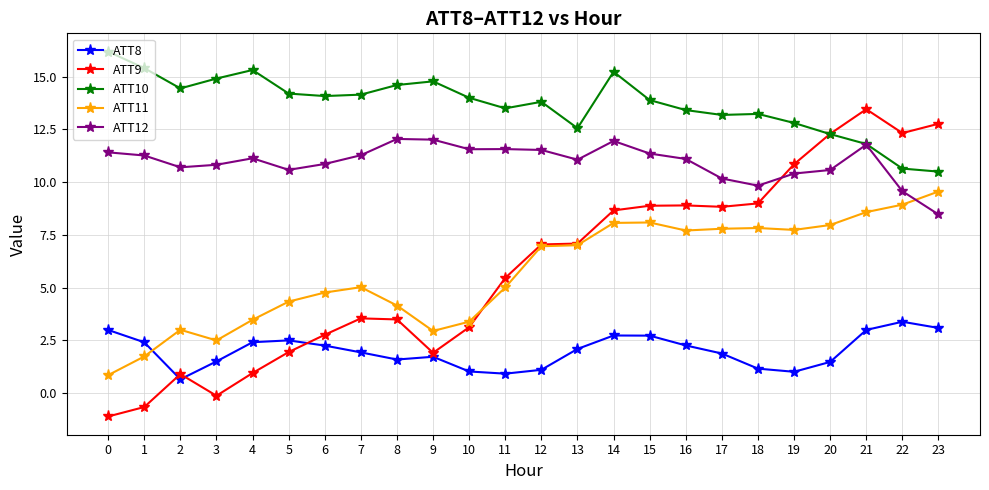

What is the lowest value of the ATT9 series?

-1.1